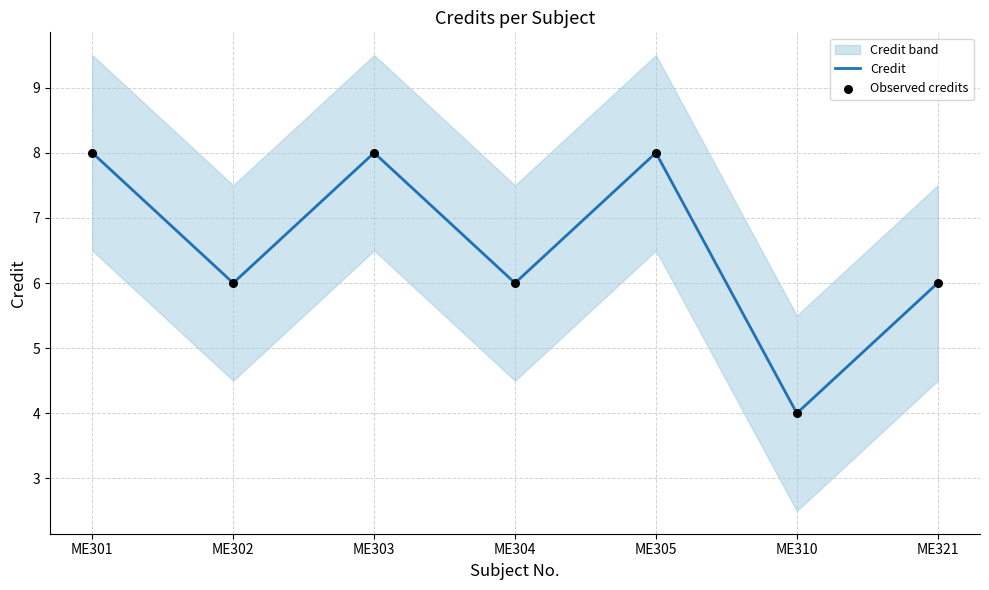

What is the highest value of the Credit series?

8